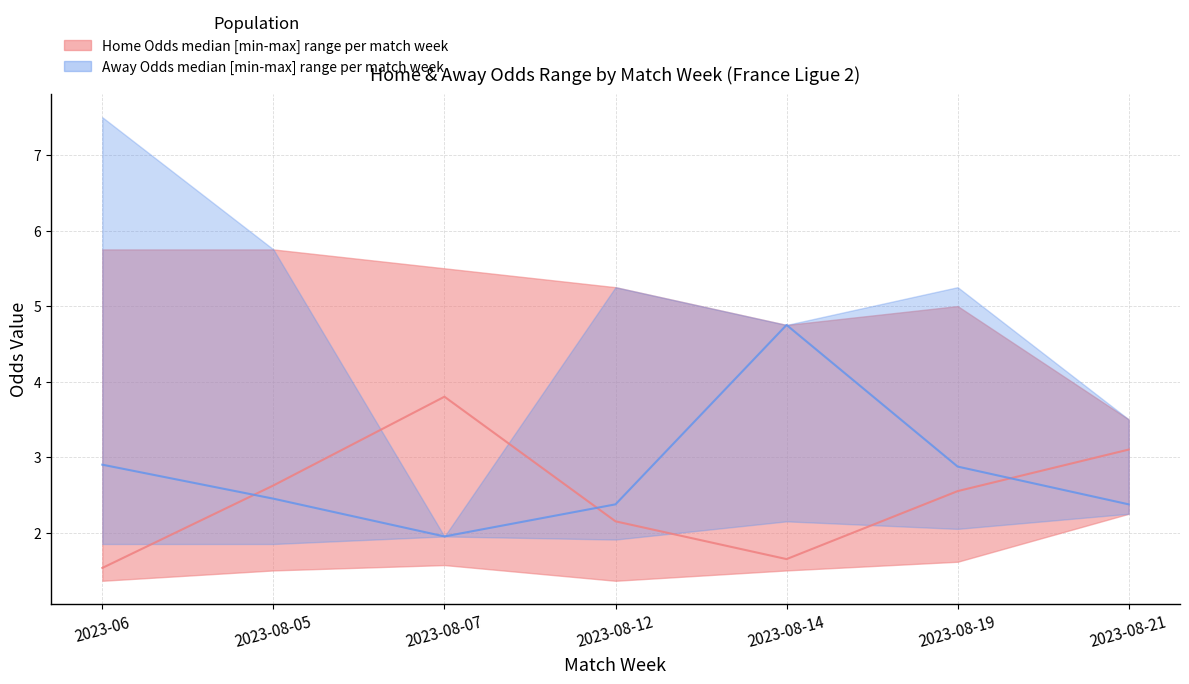

The value of oddA_median at 2023-08-14 is 4.8. True or false?

True